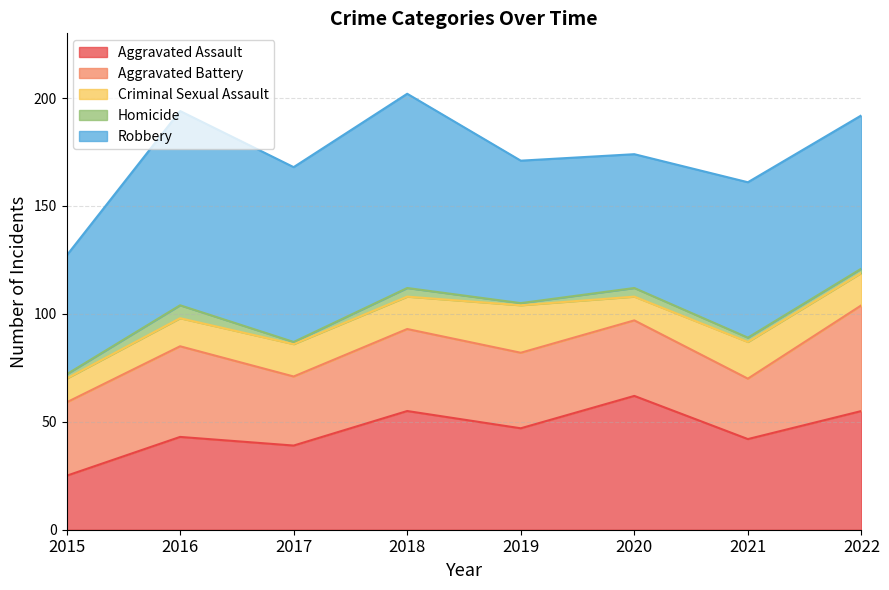

What is the value of the Aggravated Assault point at the 1st from the left?

25